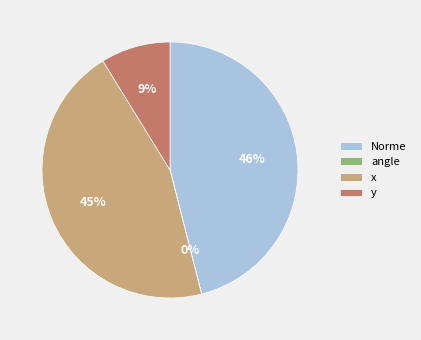

To the nearest percent, what is the difference between the largest and smallest slice percentages?

46%